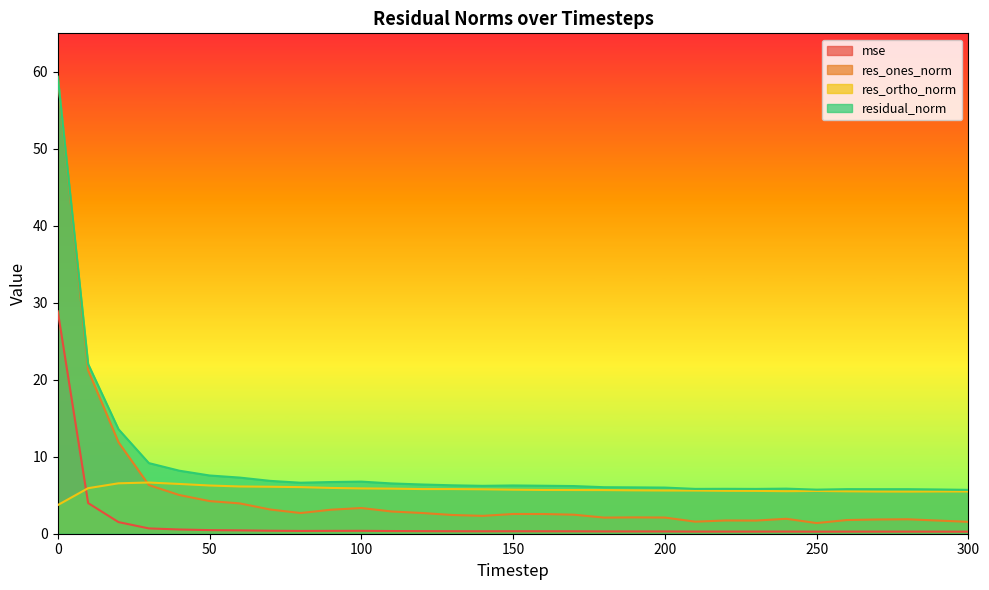

Reading left to right, what are all the values shown in this chart?

mse: 0=28.9	10=4.0	20=1.5	30=0.7	40=0.5	50=0.5	60=0.4	70=0.4	80=0.4	90=0.4	100=0.4	110=0.3	120=0.3	130=0.3	140=0.3	150=0.3	160=0.3	170=0.3	180=0.3	190=0.3	200=0.3	210=0.3	220=0.3	230=0.3	240=0.3	250=0.3	260=0.3	270=0.3	280=0.3	290=0.3	300=0.3
res_ones_norm: 0=59.3	10=21.2	20=11.9	30=6.3	40=5.0	50=4.2	60=3.9	70=3.1	80=2.7	90=3.1	100=3.3	110=2.9	120=2.7	130=2.4	140=2.3	150=2.6	160=2.6	170=2.5	180=2.1	190=2.1	200=2.1	210=1.6	220=1.7	230=1.7	240=1.9	250=1.4	260=1.8	270=1.8	280=1.9	290=1.7	300=1.5
res_ortho_norm: 0=3.7	10=5.9	20=6.5	30=6.7	40=6.5	50=6.3	60=6.1	70=6.1	80=6.1	90=5.9	100=5.9	110=5.9	120=5.8	130=5.8	140=5.8	150=5.7	160=5.7	170=5.7	180=5.7	190=5.6	200=5.6	210=5.6	220=5.6	230=5.6	240=5.5	250=5.6	260=5.5	270=5.5	280=5.5	290=5.5	300=5.5
residual_norm: 0=59.4	10=22.0	20=13.6	30=9.2	40=8.2	50=7.6	60=7.3	70=6.9	80=6.6	90=6.7	100=6.8	110=6.5	120=6.4	130=6.3	140=6.2	150=6.3	160=6.2	170=6.2	180=6.0	190=6.0	200=6.0	210=5.8	220=5.8	230=5.8	240=5.9	250=5.7	260=5.8	270=5.8	280=5.8	290=5.7	300=5.7